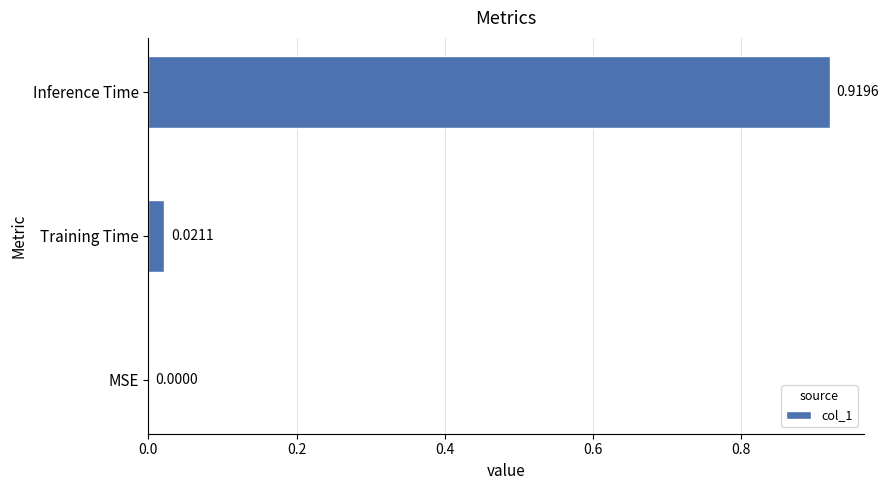

Which label corresponds to the largest value in the chart?

Inference Time